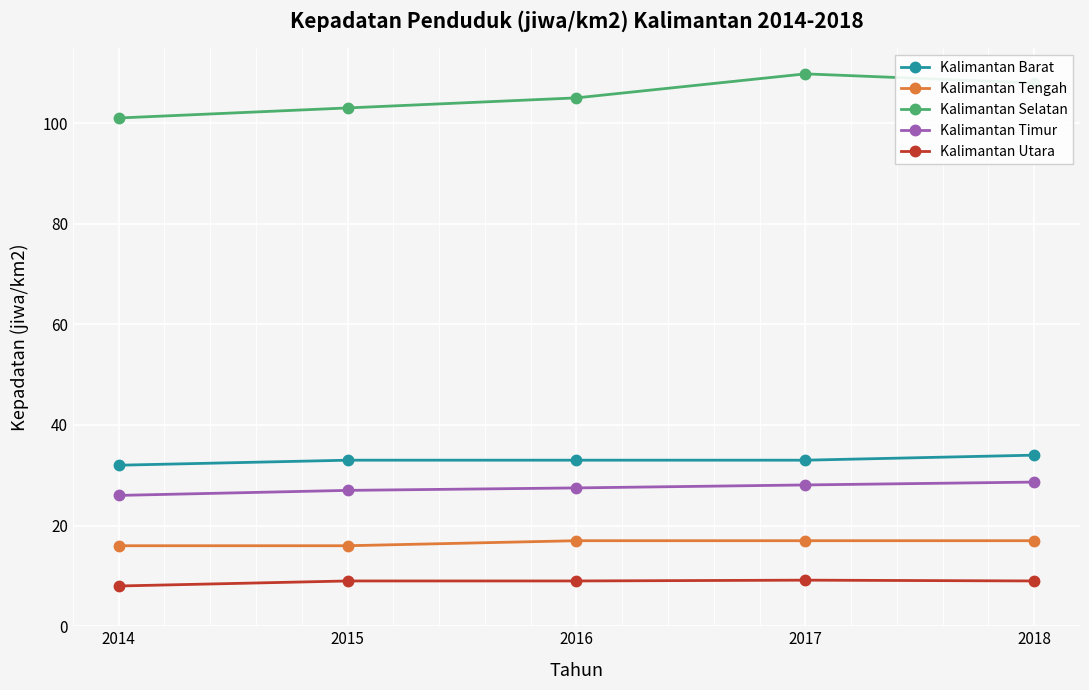

What is the value of the Kalimantan Barat point at the 3rd from the left?

33.0